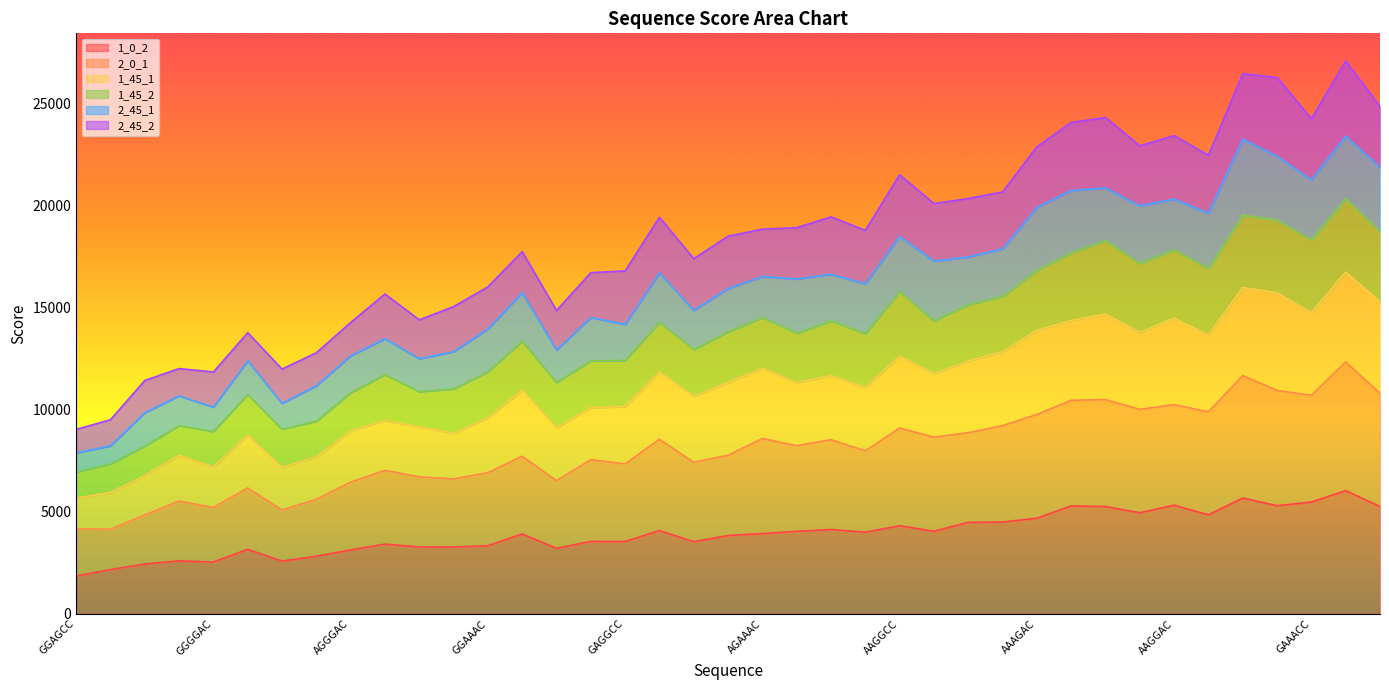

The value of 2_0_1 at GGGGCC is 4144. True or false?

True